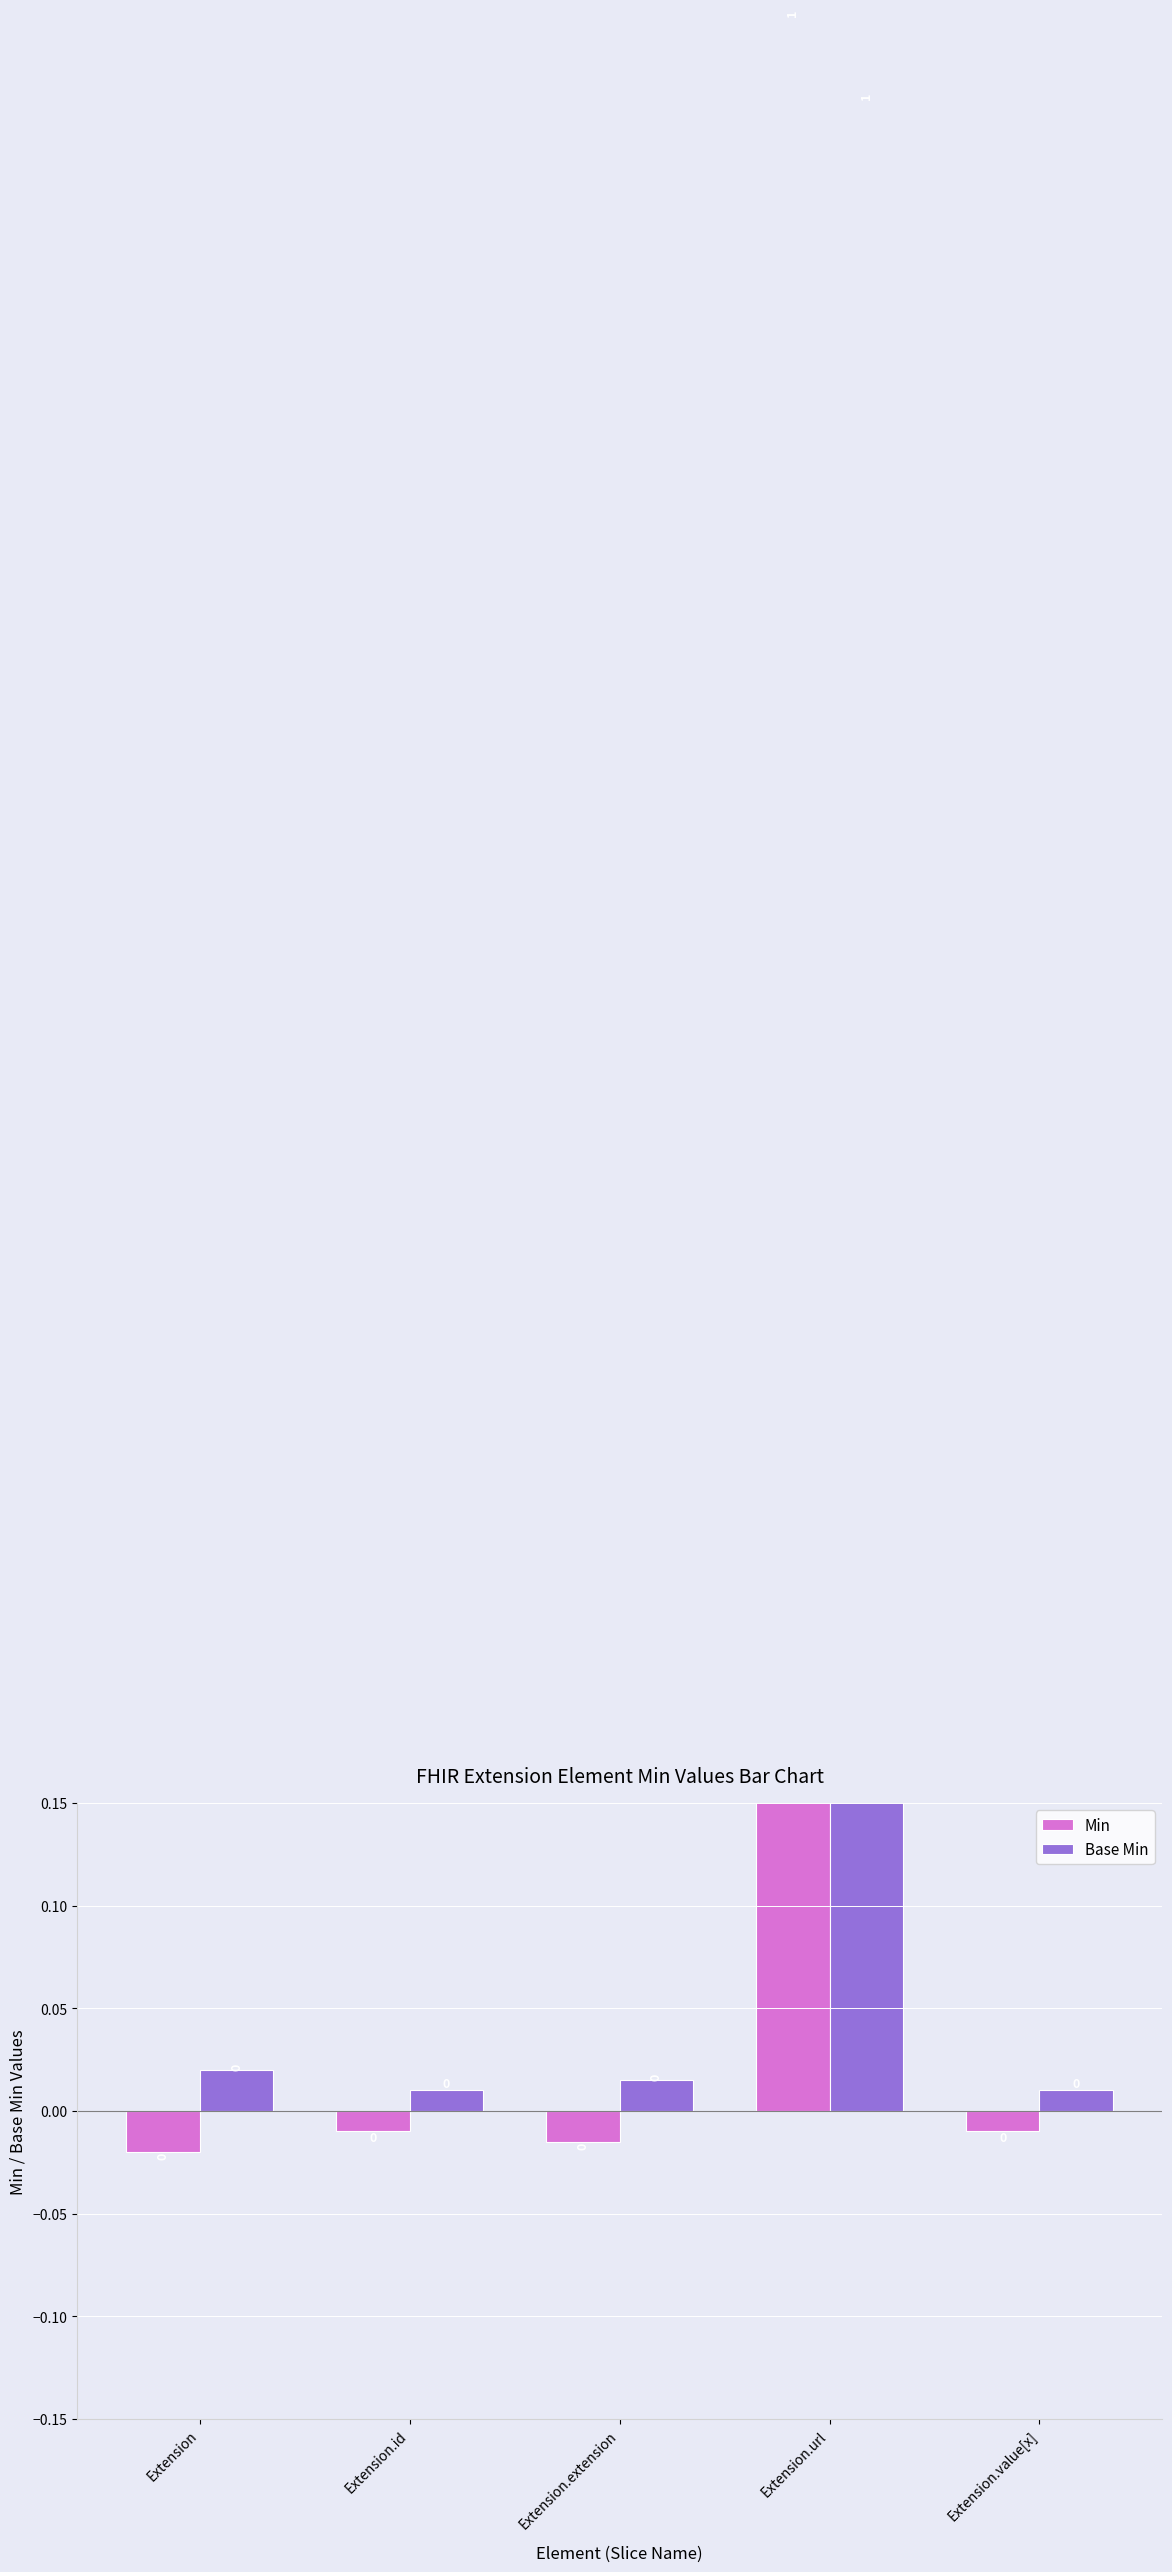

At how many categories does at least one series exceed 0?

5